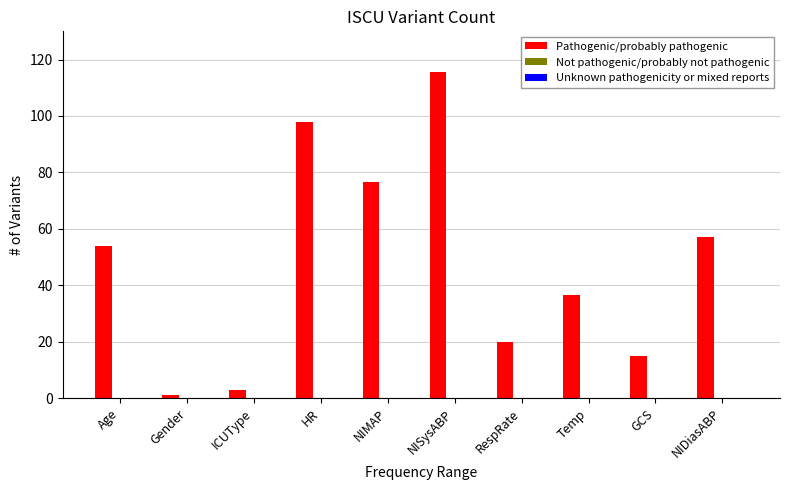

Which has a higher value, NIMAP or Temp?

NIMAP